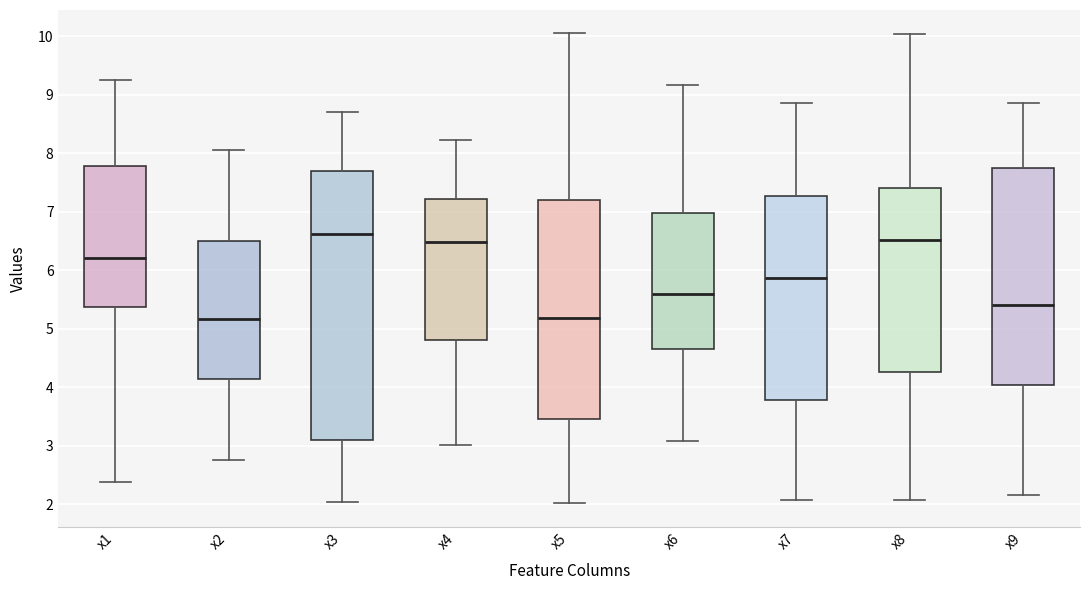

Reading left to right, read every box against the y-axis: the position of its median line, the range the box covers, and the ends of its whiskers. The values are not printed on the chart, so give them approximately, as read against the axis.

x1: median 6.2, box 5.4 to 7.8, whiskers 2.4 to 9.3
x2: median 5.2, box 4.1 to 6.5, whiskers 2.7 to 8.0
x3: median 6.6, box 3.1 to 7.7, whiskers 2.0 to 8.7
x4: median 6.5, box 4.8 to 7.2, whiskers 3.0 to 8.2
x5: median 5.2, box 3.4 to 7.2, whiskers 2.0 to 10.0
x6: median 5.6, box 4.7 to 7.0, whiskers 3.1 to 9.2
x7: median 5.9, box 3.8 to 7.3, whiskers 2.1 to 8.8
x8: median 6.5, box 4.3 to 7.4, whiskers 2.1 to 10.0
x9: median 5.4, box 4.0 to 7.8, whiskers 2.2 to 8.8